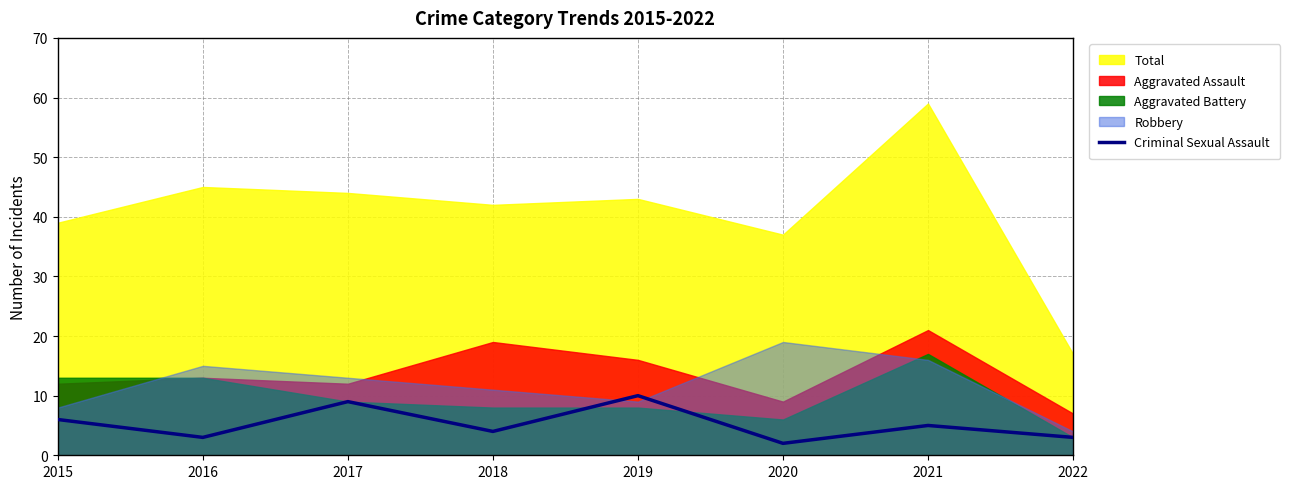

True or false: there are more than 0 points higher than both neighbors.

True